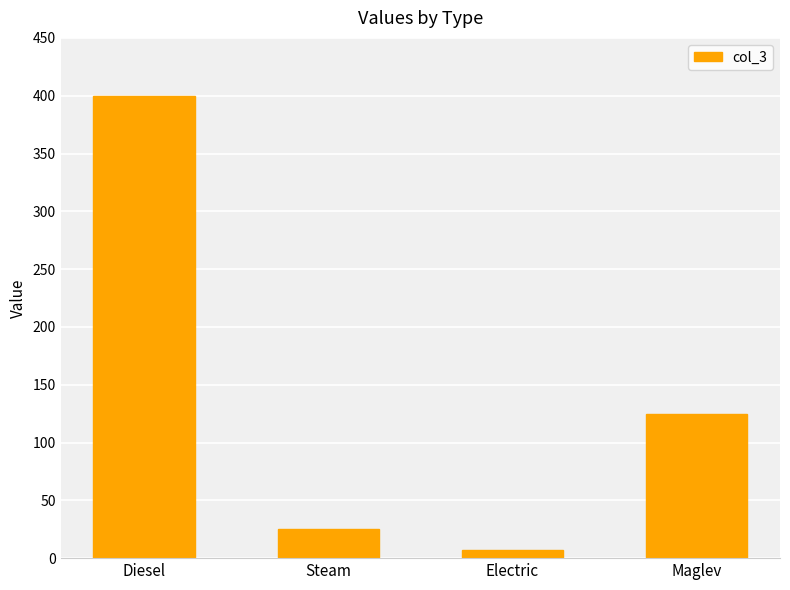

True or false: the data shows 400 at Diesel.

True